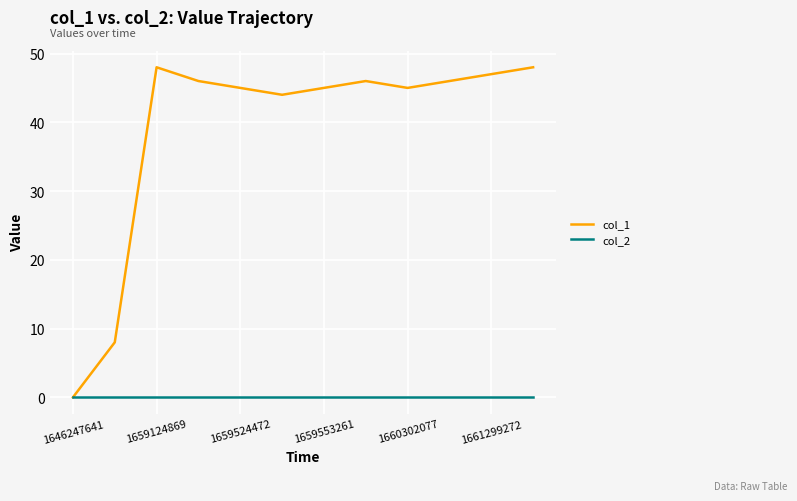

In col_1, how many points are higher than both neighbors (excluding endpoints)?

2